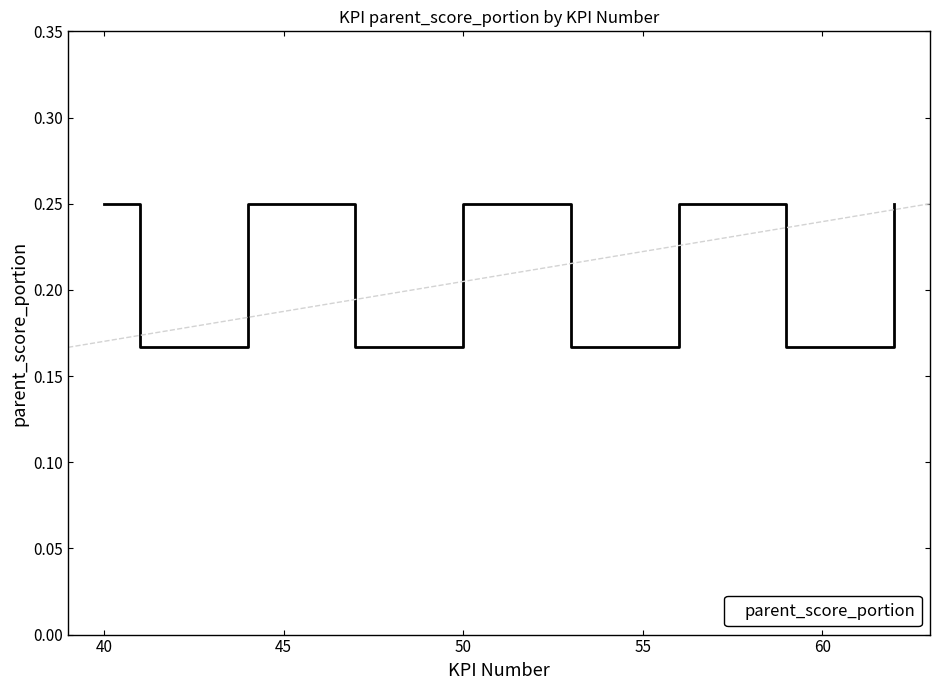

Does the chart have visible grid lines?

No